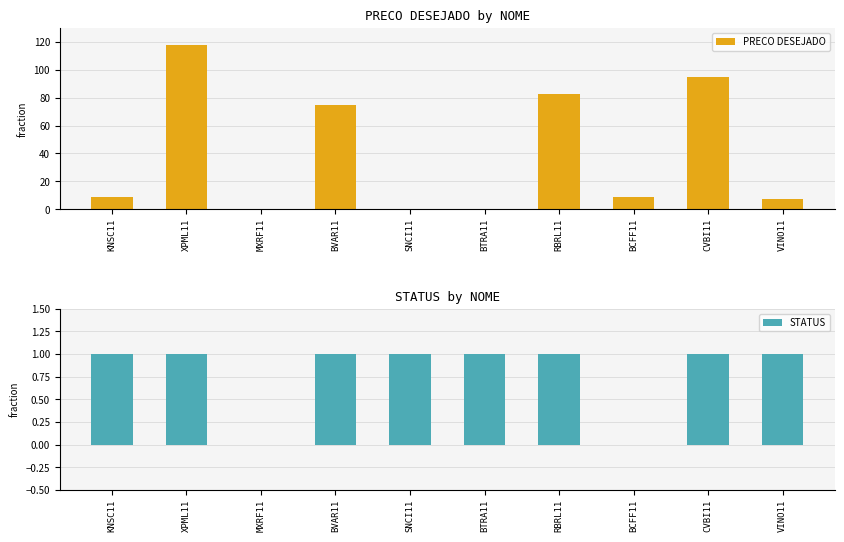

What are all the series names shown in the legend?

PRECO DESEJADO, STATUS